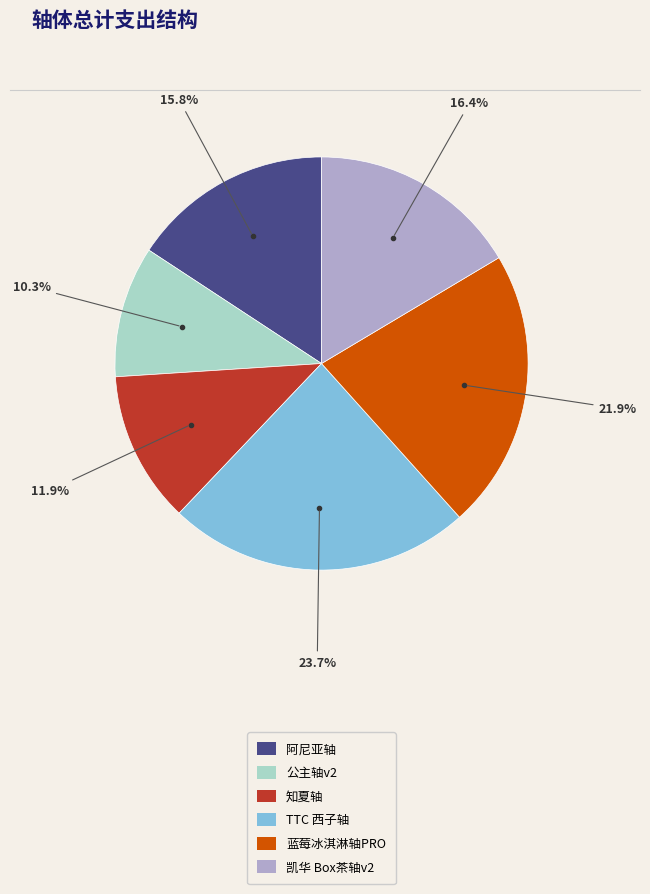

How many slices are in this pie chart?

6